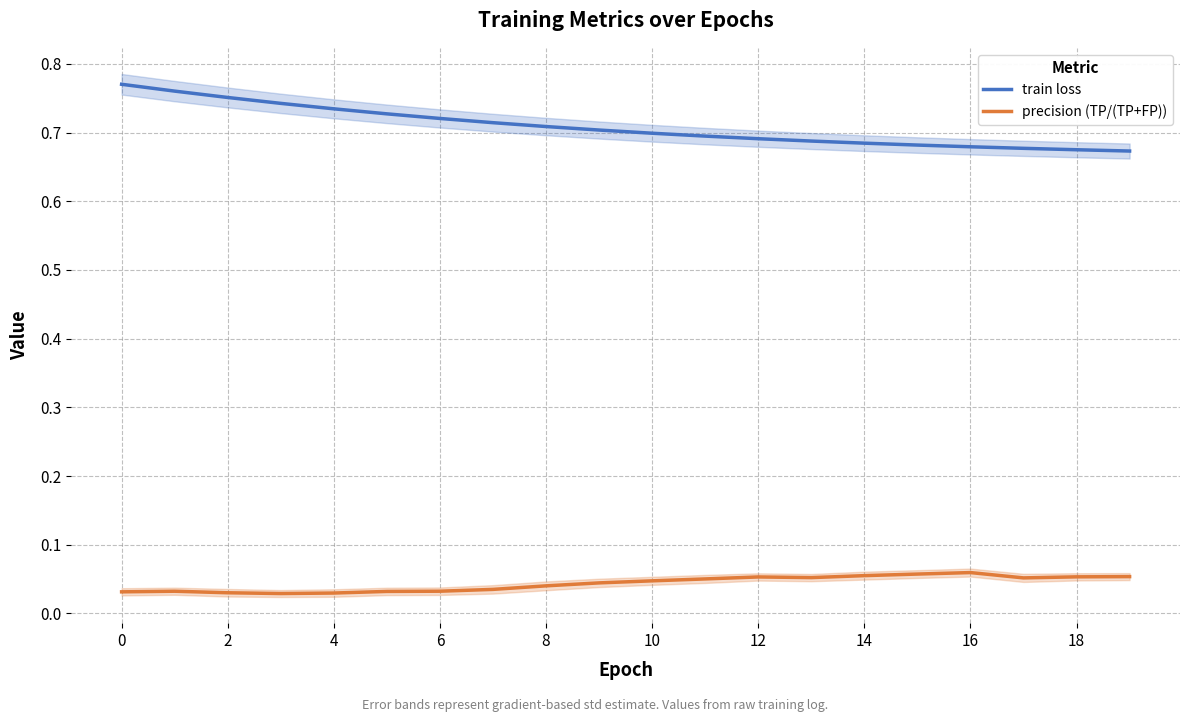

The value of train loss at 14 is 0.4. True or false?

False